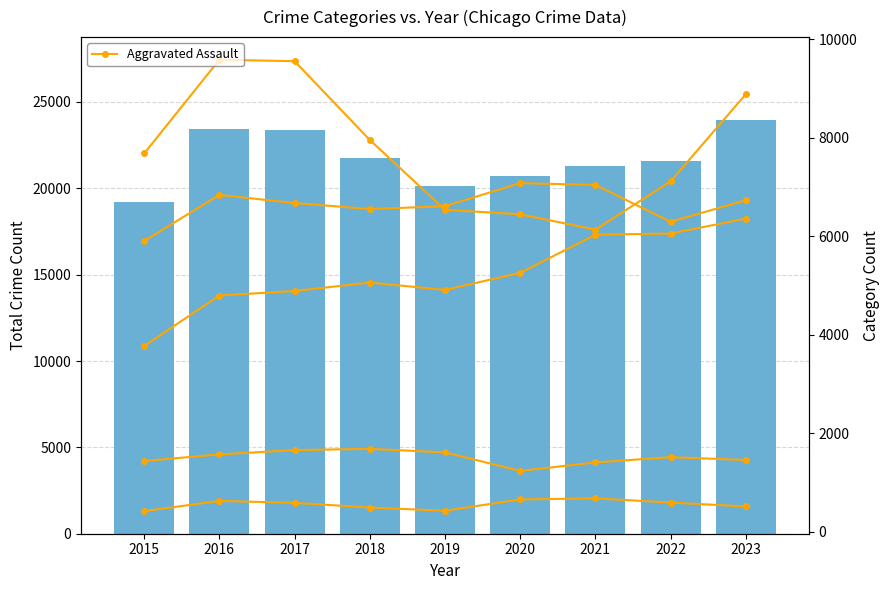

The Total series shows 19230 at 2015. True or false?

True